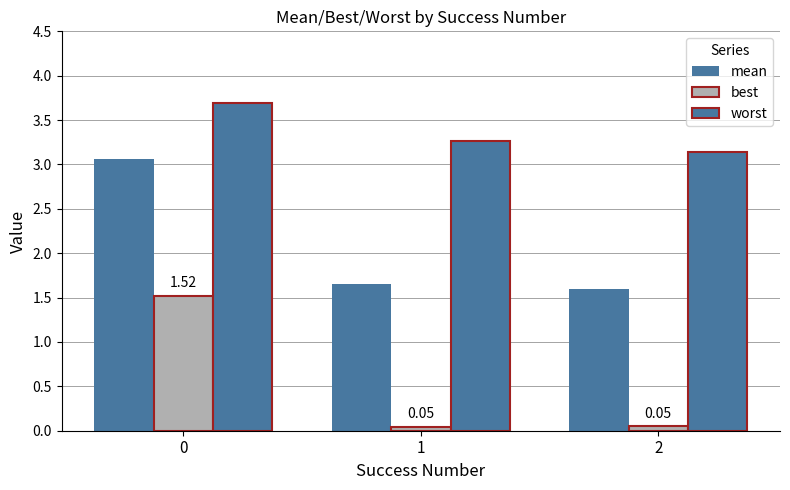

How many series are shown in this chart?

3